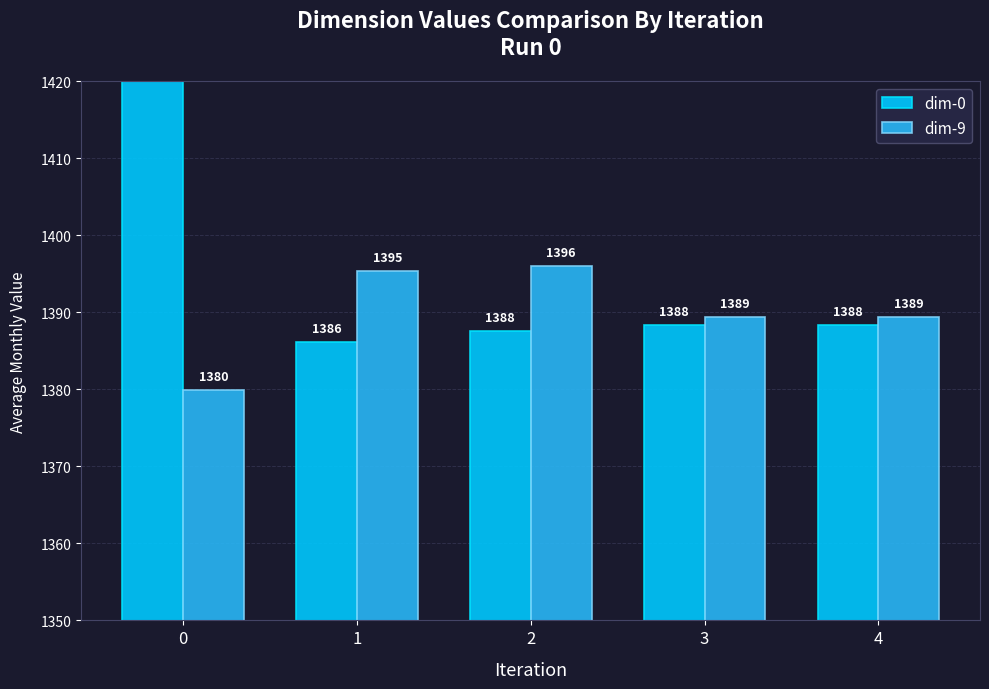

Is the value of dim-0 at 1 greater than the value of dim-9 at 0?

Yes